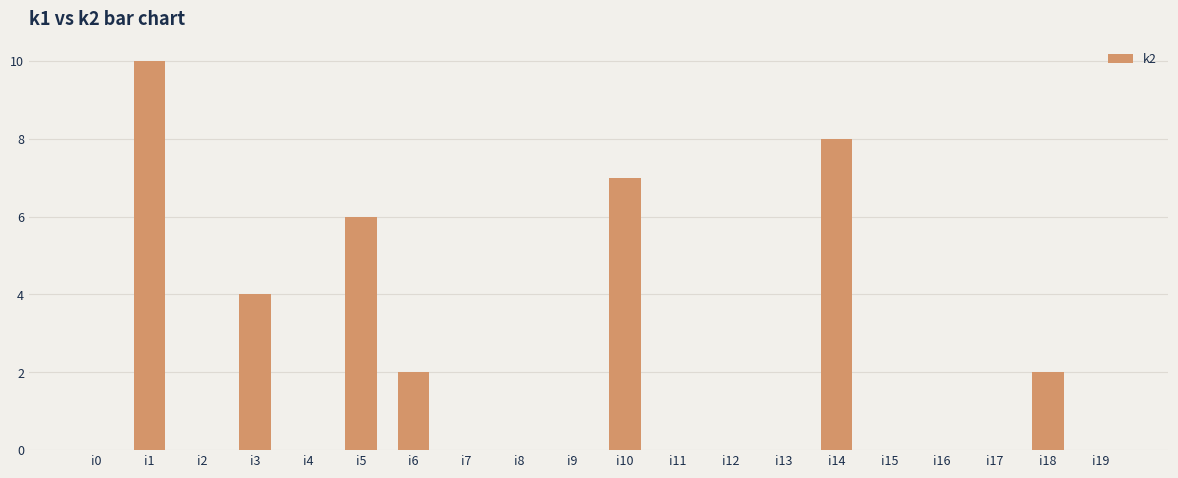

Reading left to right, what are all the values shown in this chart?

0	10	0	4	0	6	2	0	0	0	7	0	0	0	8	0	0	0	2	0